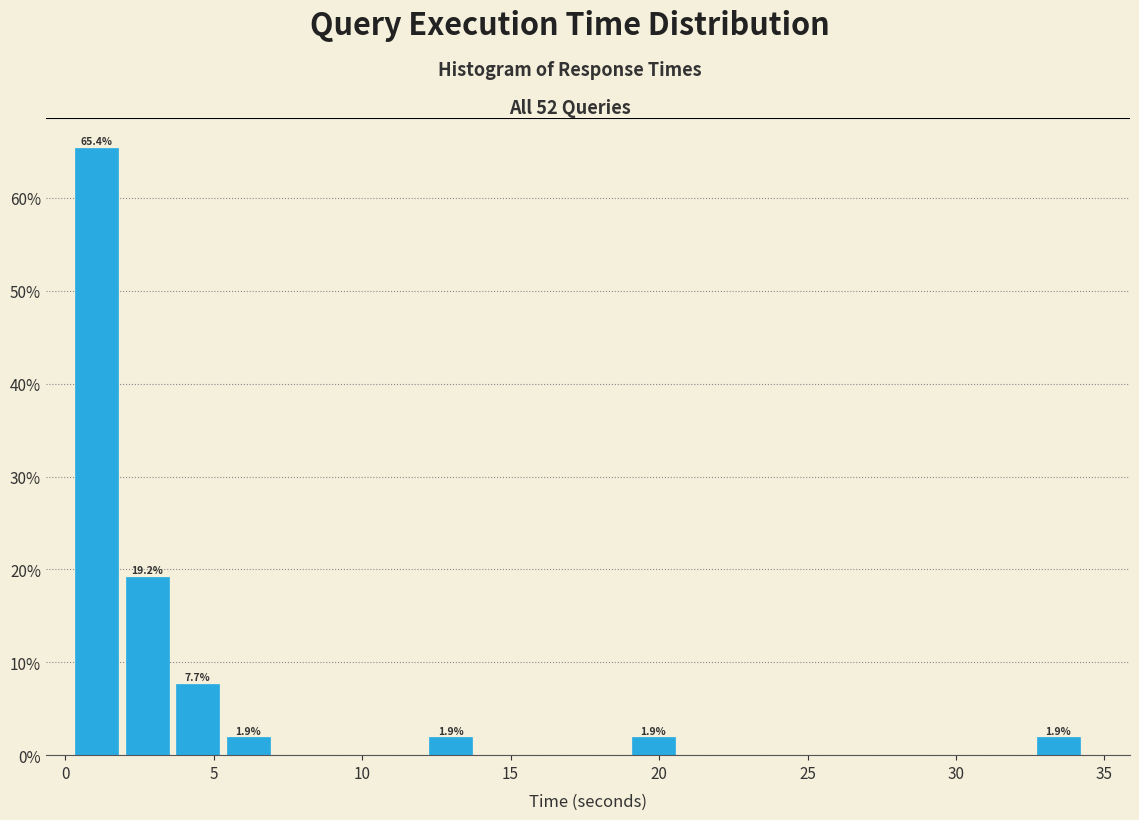

Read against the x-axis, roughly where is the centre of the tallest bar?

1.0